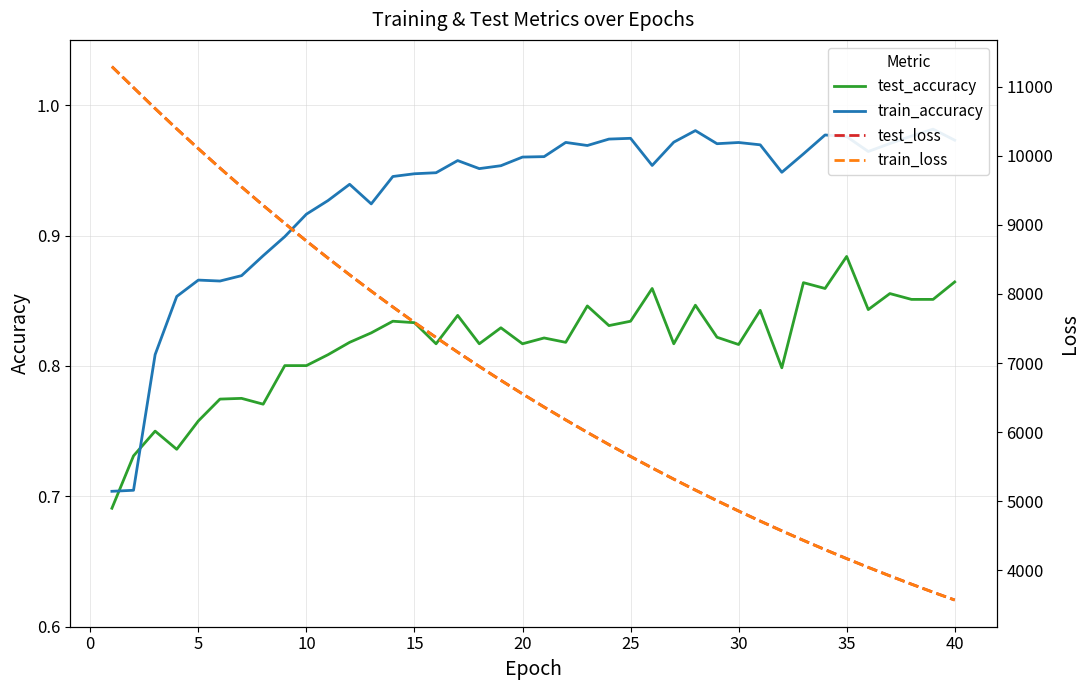

True or false: test_loss and test_accuracy intersect in this chart.

False